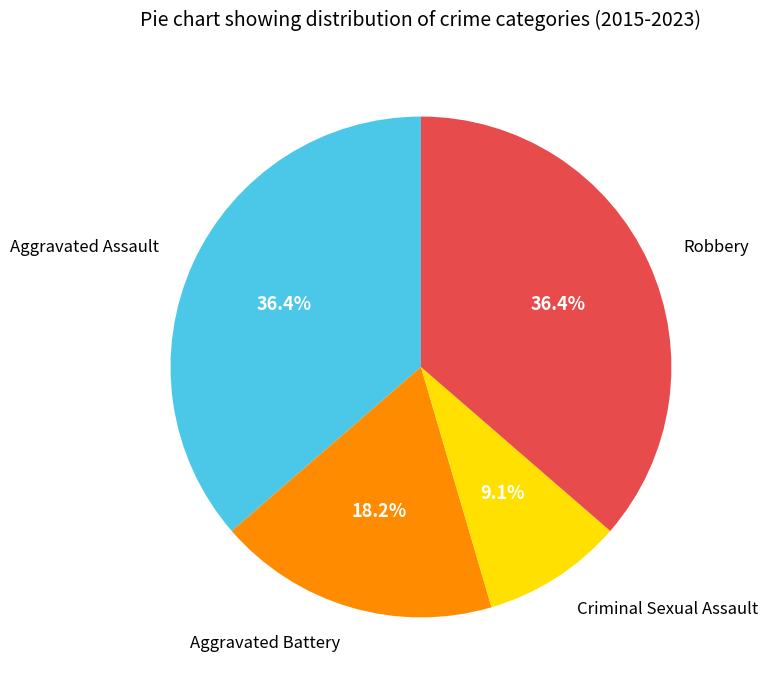

To the nearest percent, what is the difference between the largest and smallest slice percentages?

27%